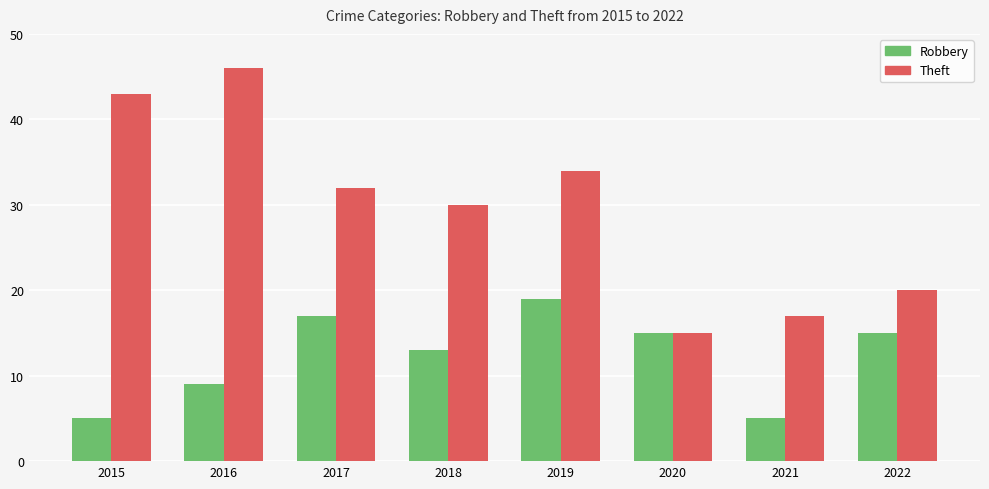

Reading left to right, list all the values displayed in this chart.

Robbery: 2015=5	2016=9	2017=17	2018=13	2019=19	2020=15	2021=5	2022=15
Theft: 2015=43	2016=46	2017=32	2018=30	2019=34	2020=15	2021=17	2022=20